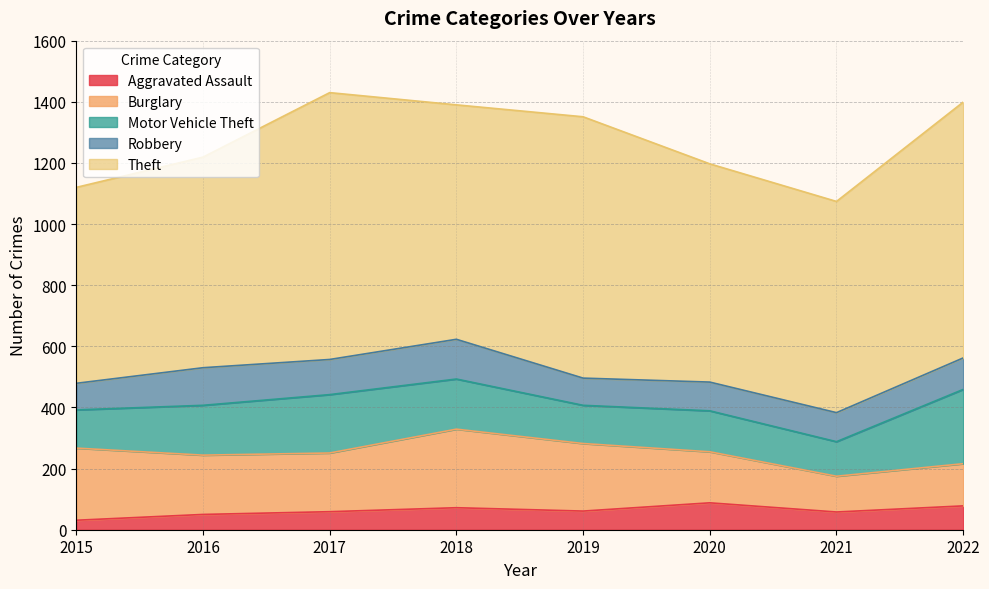

List the series in order of their peak value, highest first.

Theft, Burglary, Motor Vehicle Theft, Robbery, Aggravated Assault